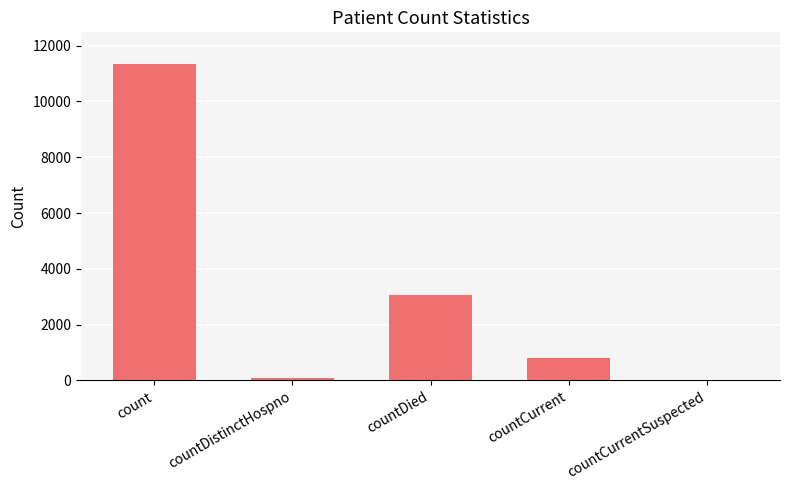

What is the ratio of the value at countDied to the value at count?

0.3